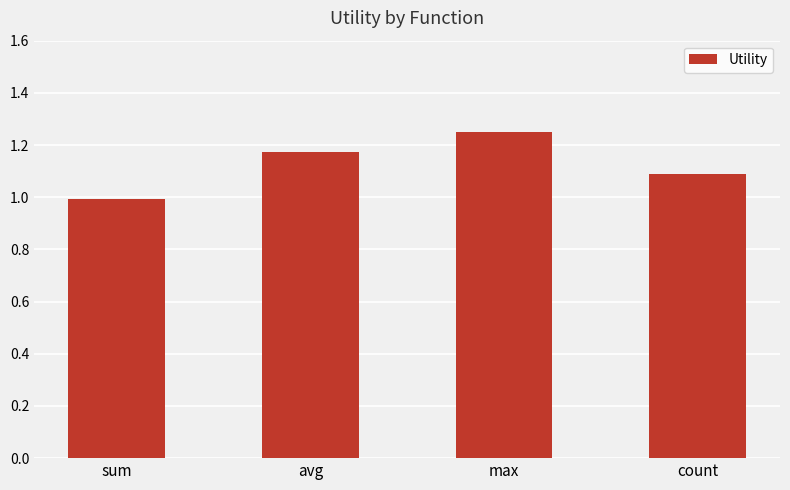

How many bars are there in total?

4